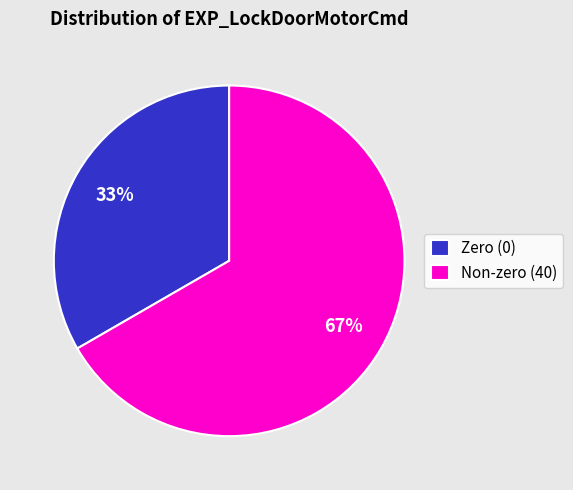

Is the sum of Non-zero (40) and Zero (0) greater than half?

Yes